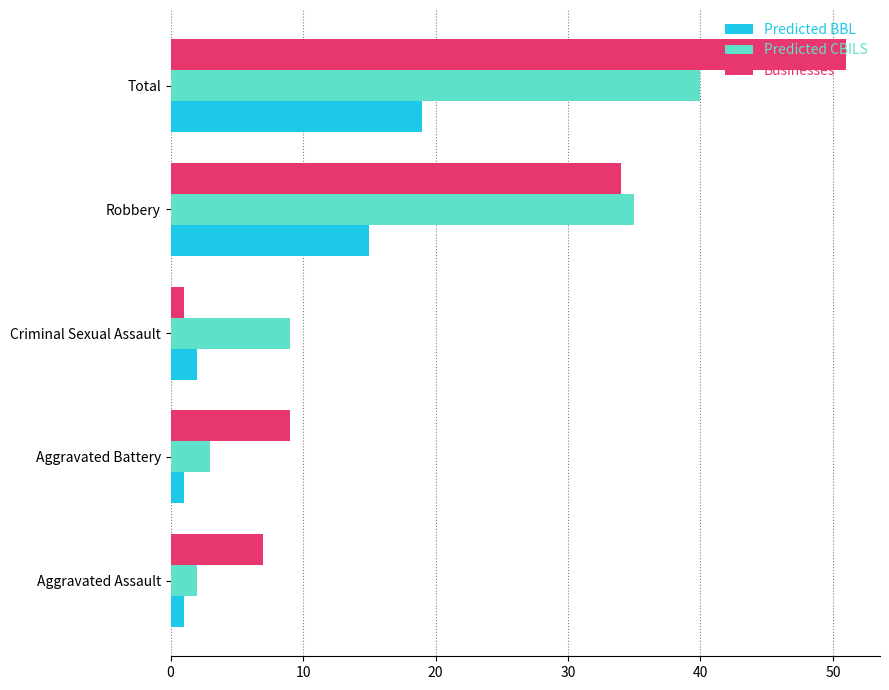

The value of Businesses at Total is 72. True or false?

False